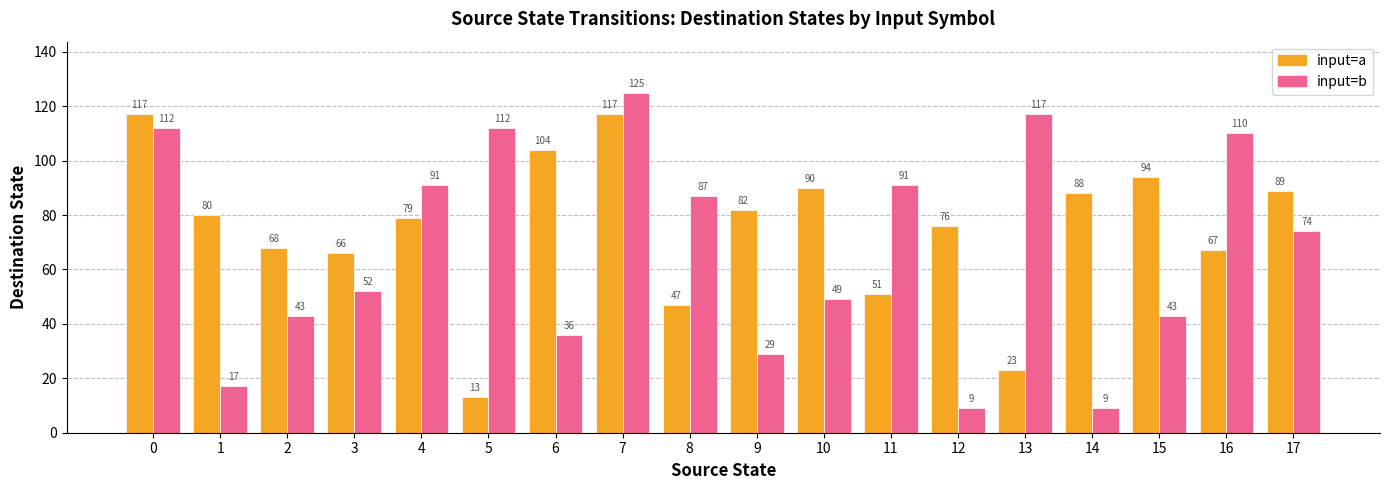

Between 2 and 16, which series saw the biggest shift?

input=b